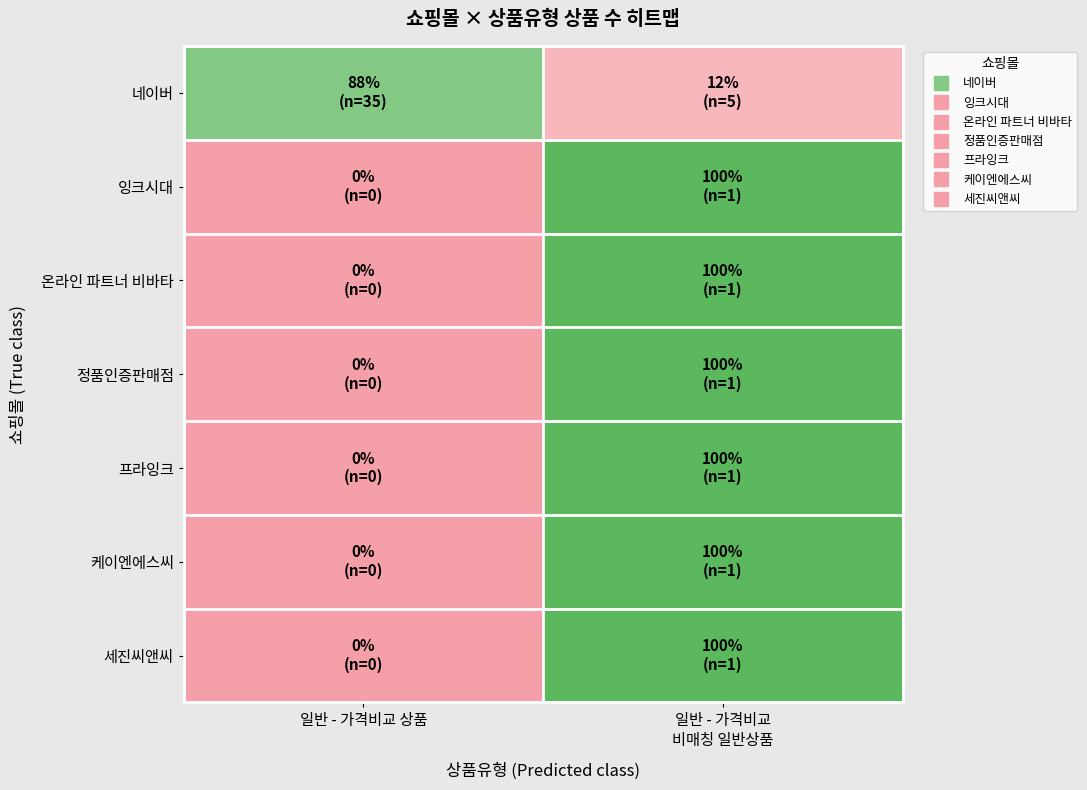

Reading right to left, list all the values displayed in this chart.

네이버: 일반 - 가격비교
비매칭 일반상품=12.5	일반 - 가격비교 상품=87.5
잉크시대: 일반 - 가격비교
비매칭 일반상품=100.0	일반 - 가격비교 상품=0.0
온라인 파트너 비바타: 일반 - 가격비교
비매칭 일반상품=100.0	일반 - 가격비교 상품=0.0
정품인증판매점: 일반 - 가격비교
비매칭 일반상품=100.0	일반 - 가격비교 상품=0.0
프라잉크: 일반 - 가격비교
비매칭 일반상품=100.0	일반 - 가격비교 상품=0.0
케이엔에스씨: 일반 - 가격비교
비매칭 일반상품=100.0	일반 - 가격비교 상품=0.0
세진씨앤씨: 일반 - 가격비교
비매칭 일반상품=100.0	일반 - 가격비교 상품=0.0